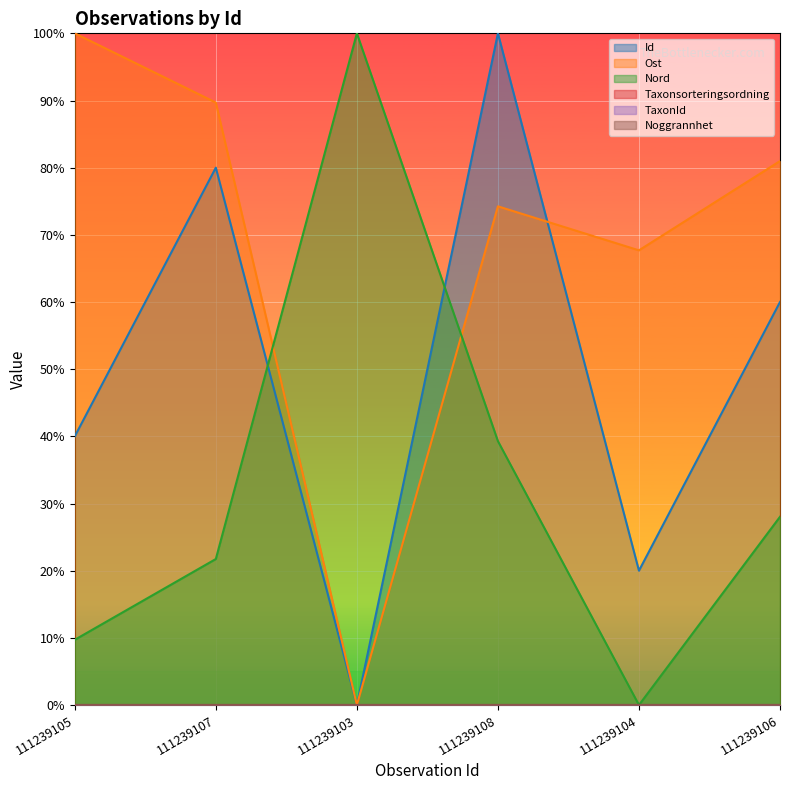

At 111239105, list the series in order from smallest to largest.

Nord, Id, Ost